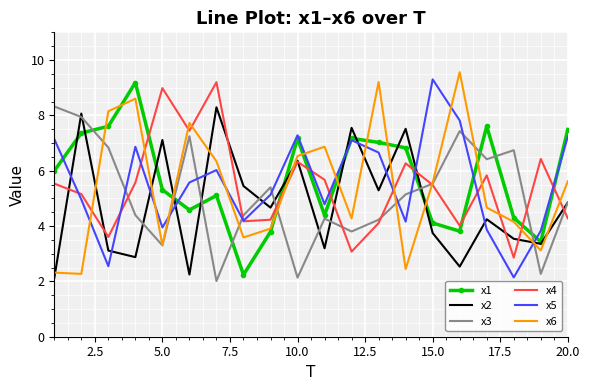

Which series ends up on top after the final intersection of x1 and x4?

x1